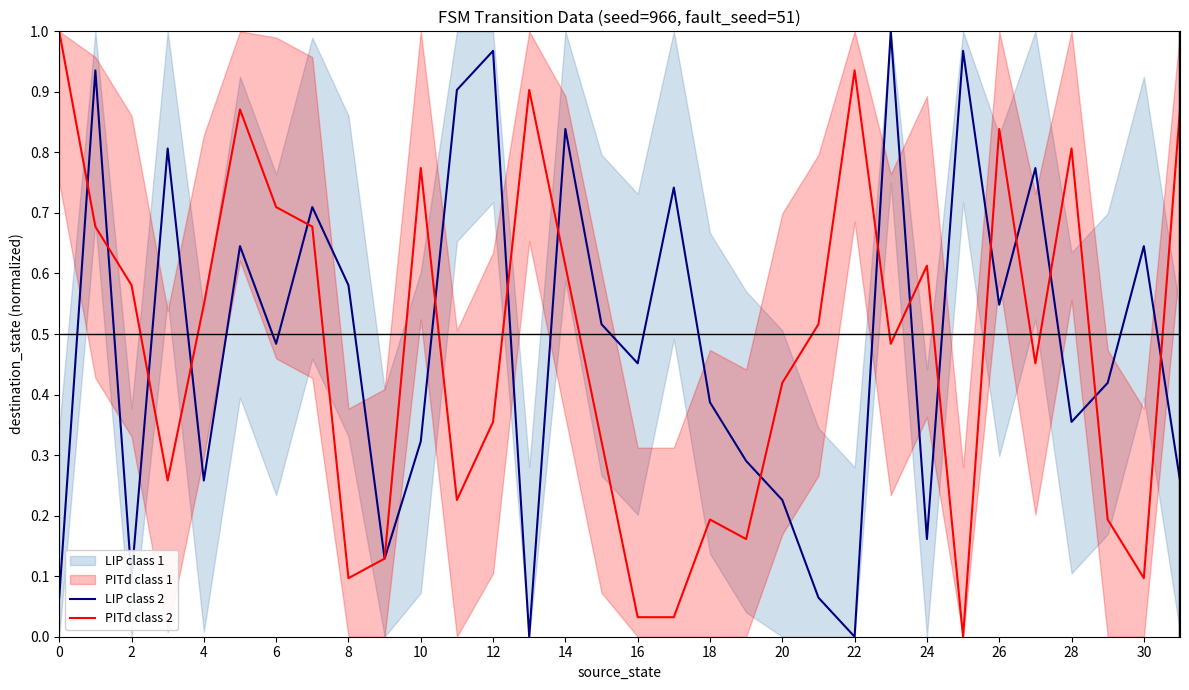

The value of PITd class 2 at 0 is 0.7. True or false?

False